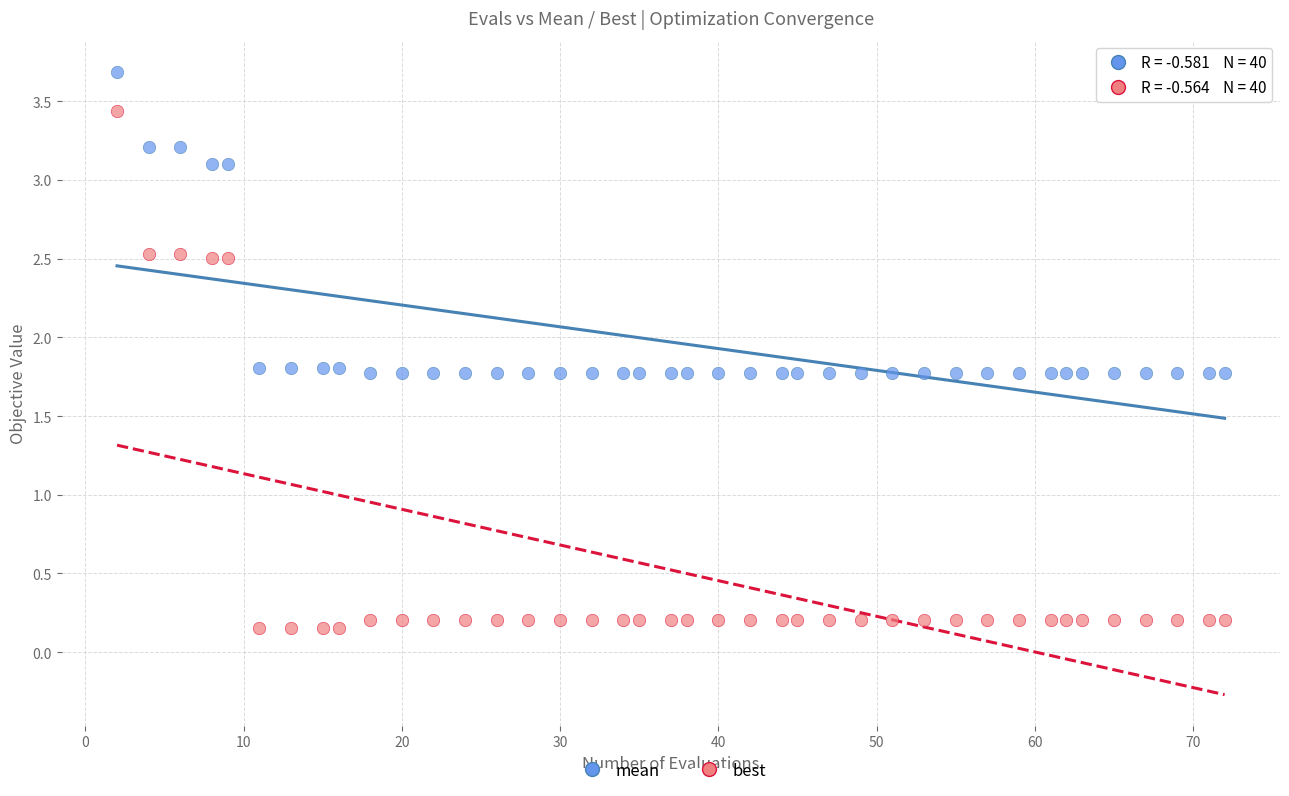

Which series contains the lowest Y value?

best